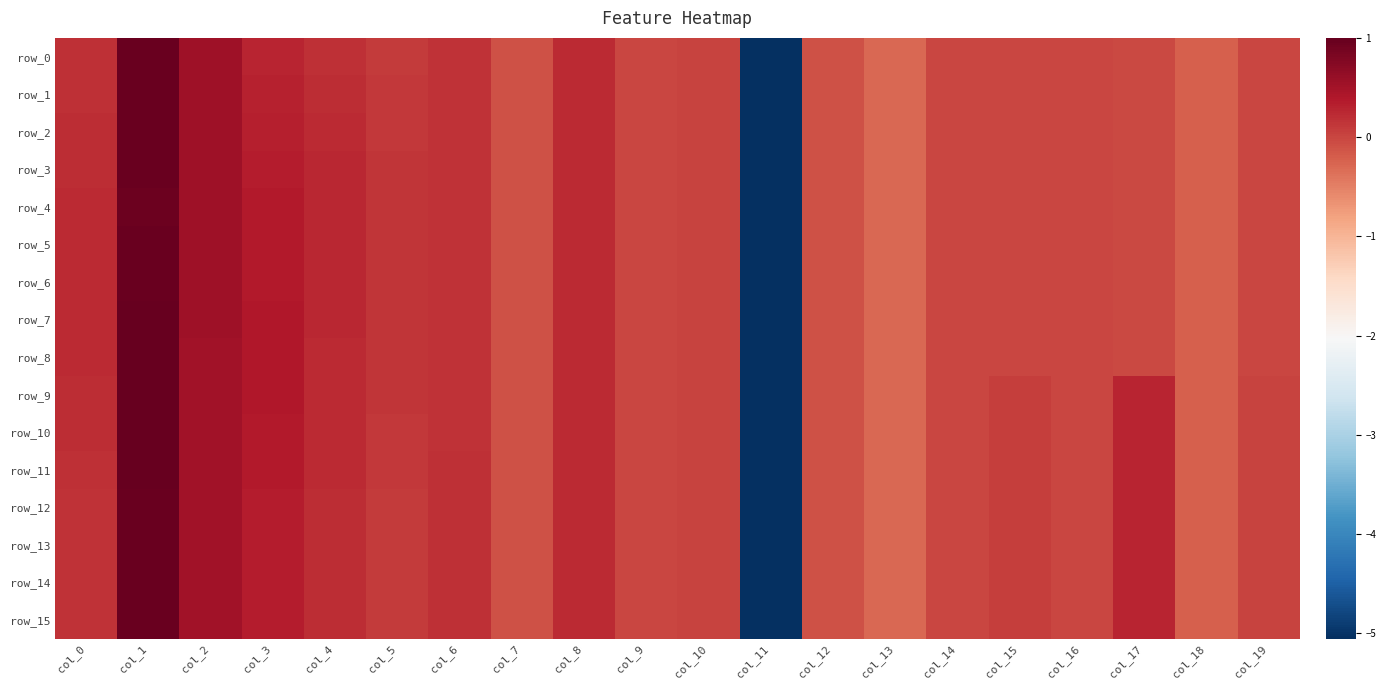

The value of row_7 at col_10 is 0.0. True or false?

False